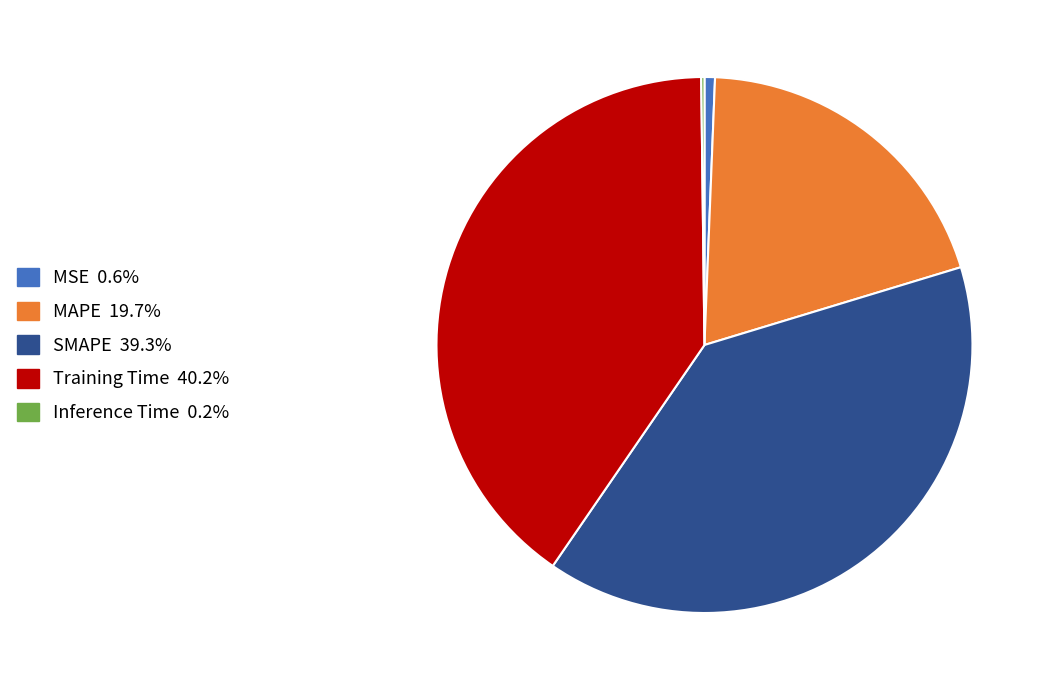

Which slice is the largest?

Training Time